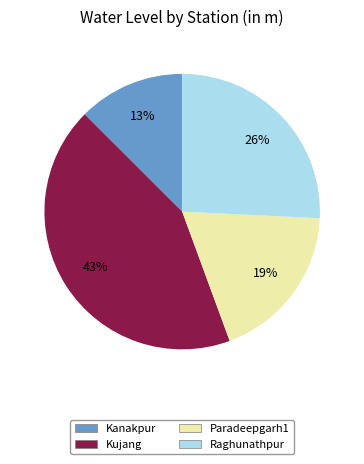

To the nearest percent, what portion does Raghunathpur represent?

26%